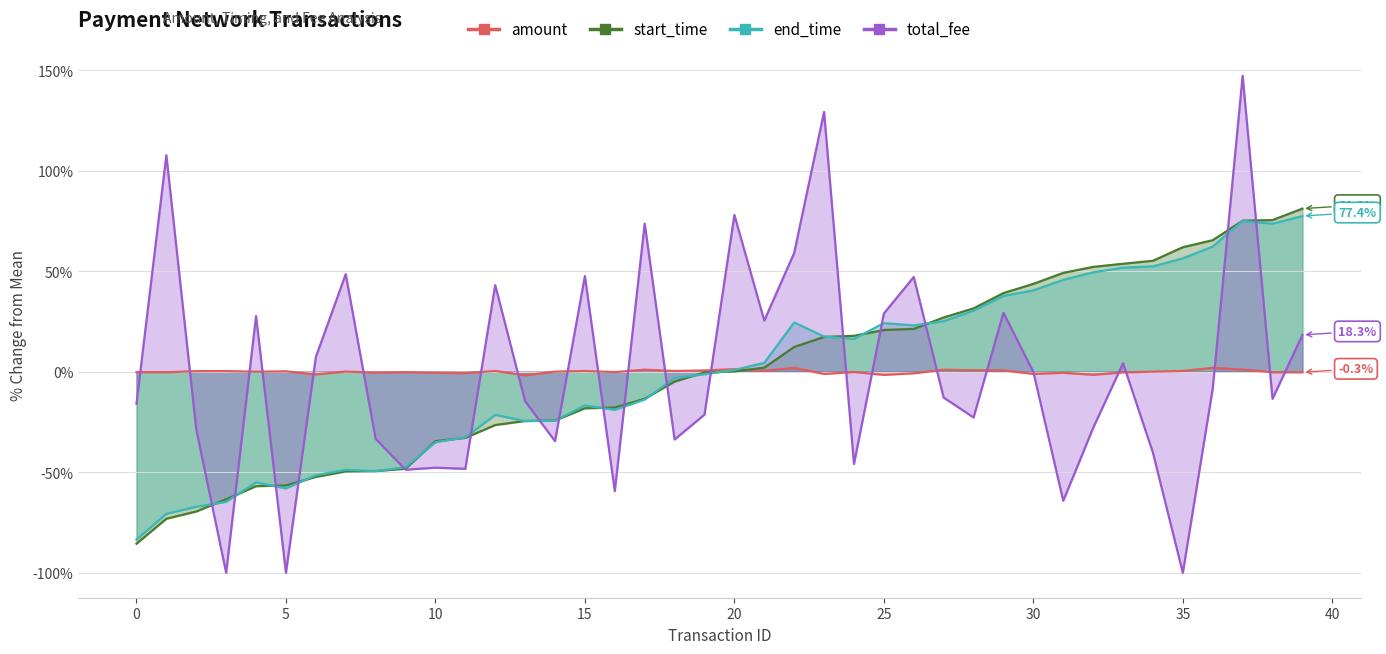

At which category does amount reach its first local valley?

1